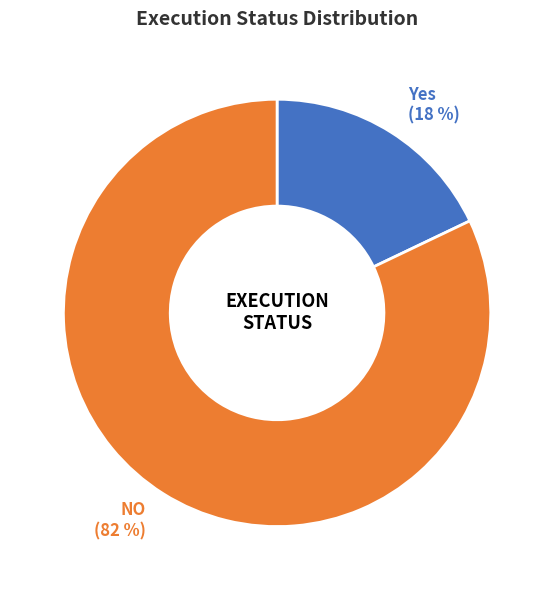

Is NO the majority of the pie?

Yes